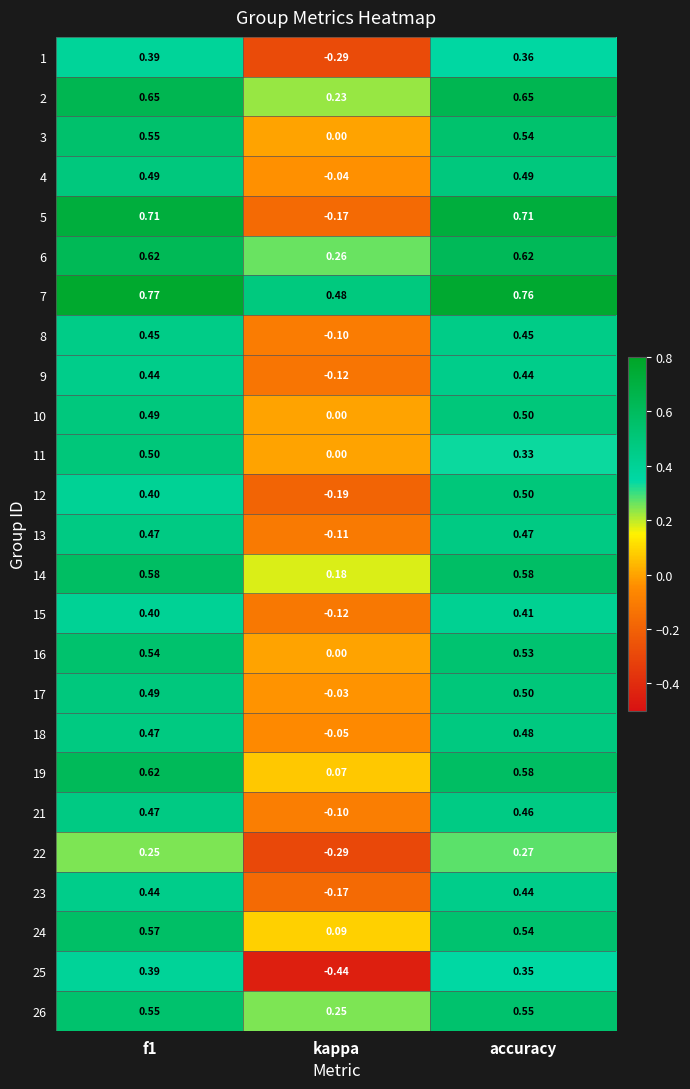

How many data points does each series have?

3